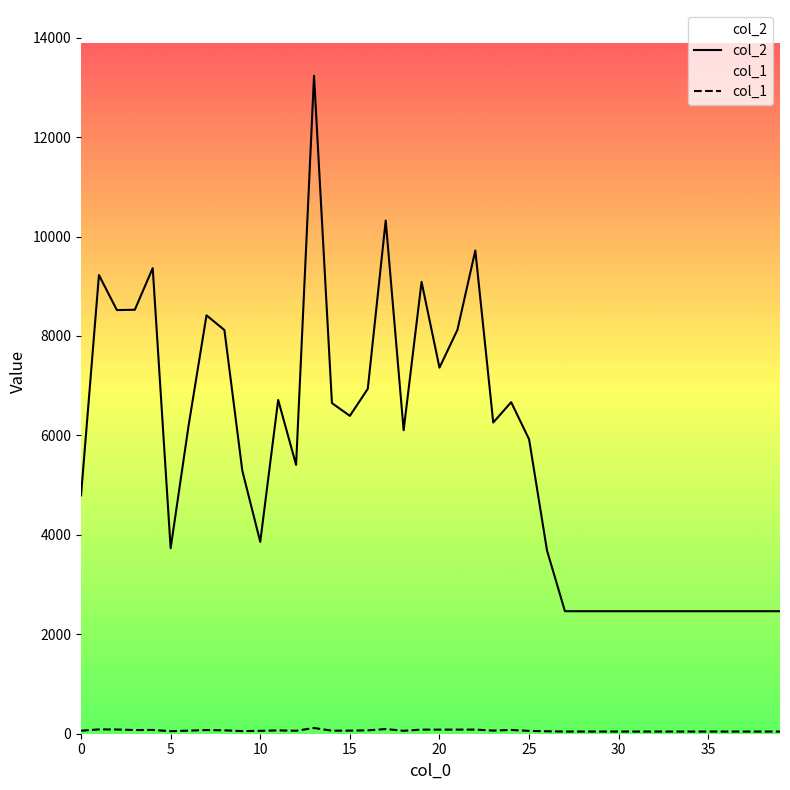

What value does the col_2 series have at 18?

6104